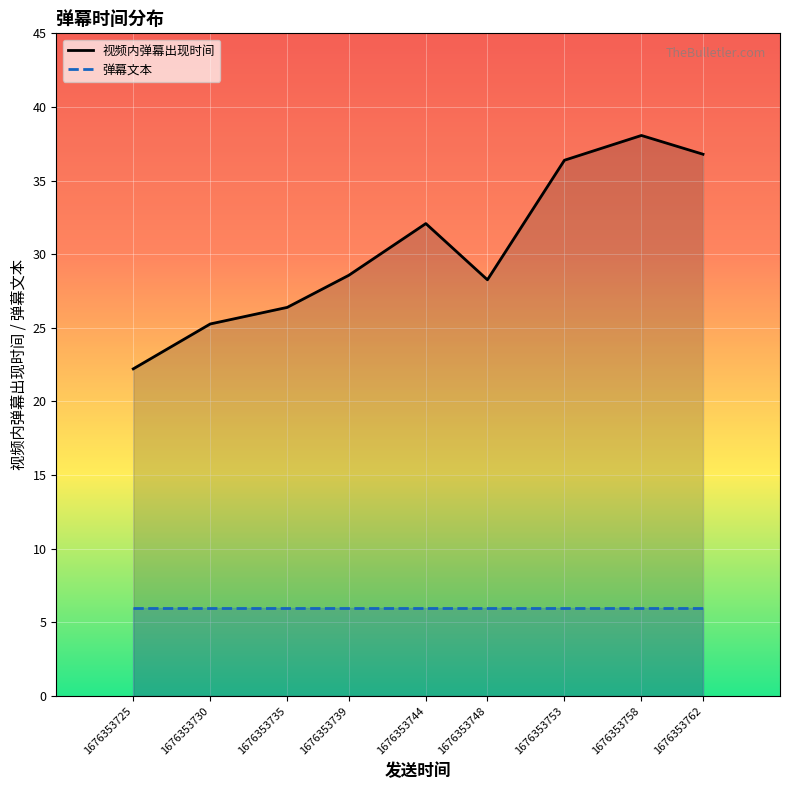

True or false: 弹幕文本 has more than 2 interior local peaks.

False